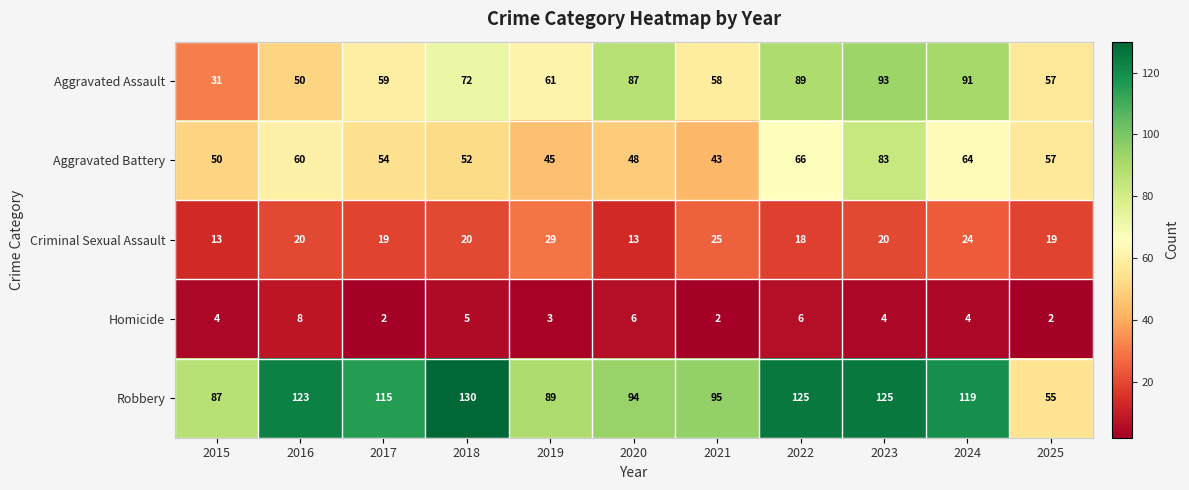

Which category has the lowest value in the Robbery series?

2025